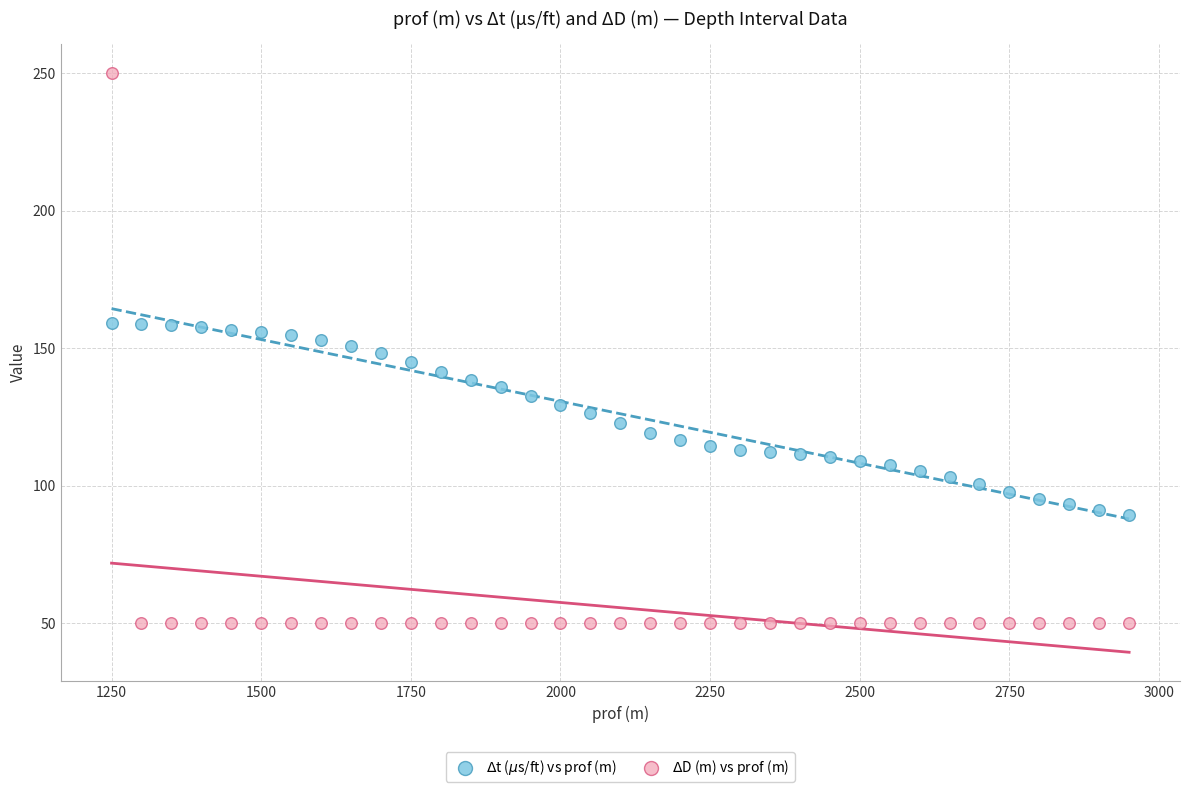

What is the X range (max minus min) for the scatter plot?

1700.0